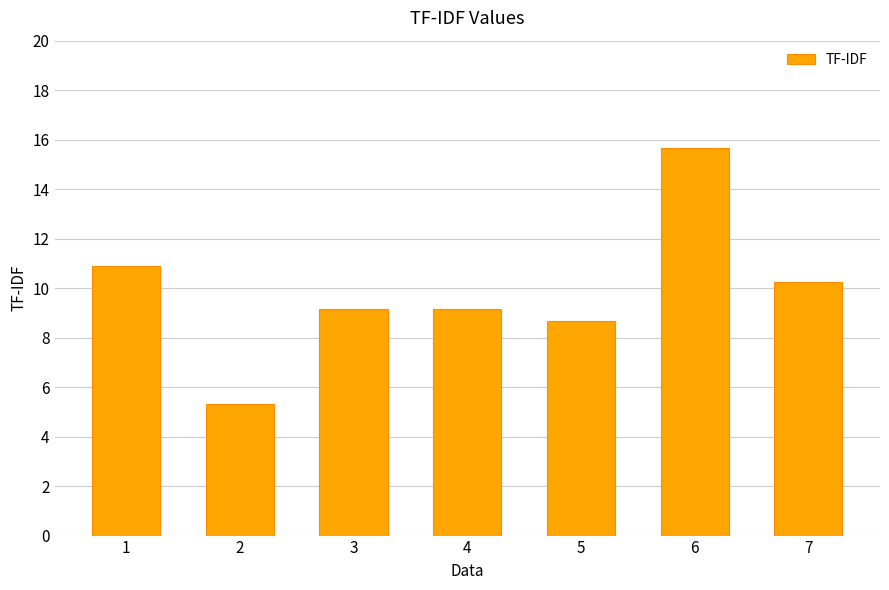

True or false: the data shows 9.2 at 2.

False